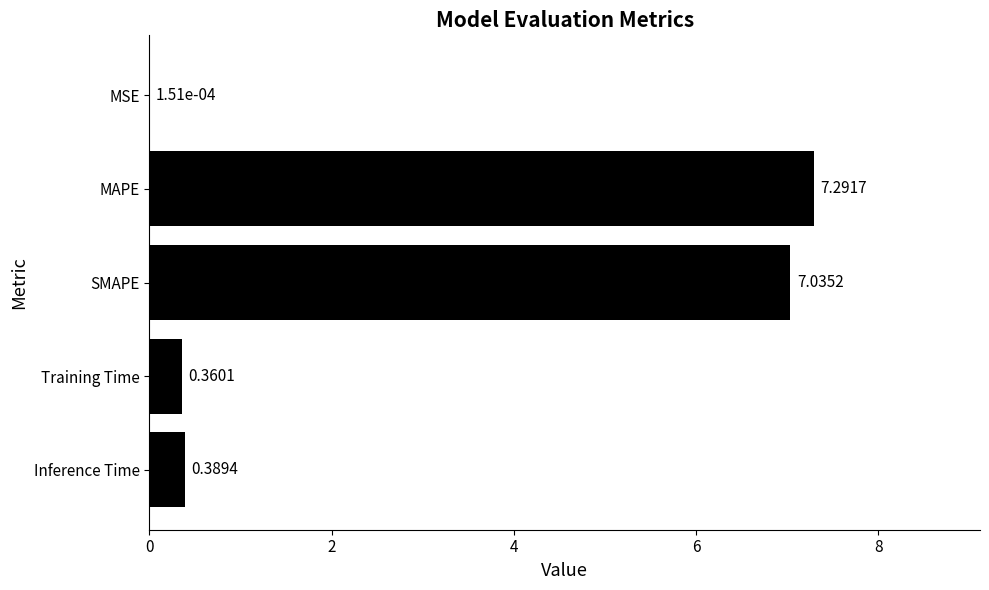

Are the bars grouped side by side (vs. stacked)?

No